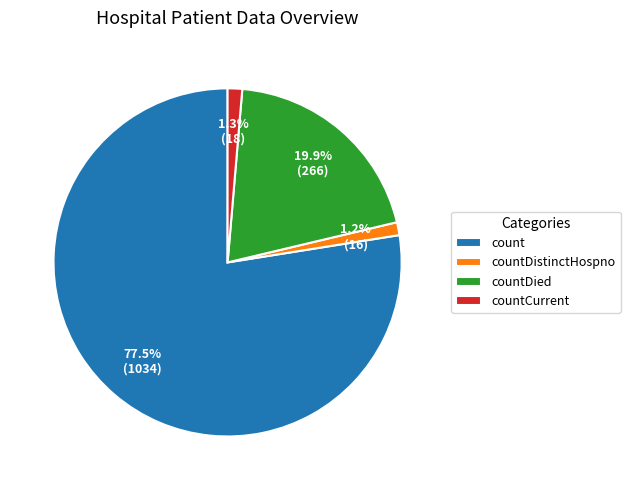

Which category has the biggest portion of the pie?

count